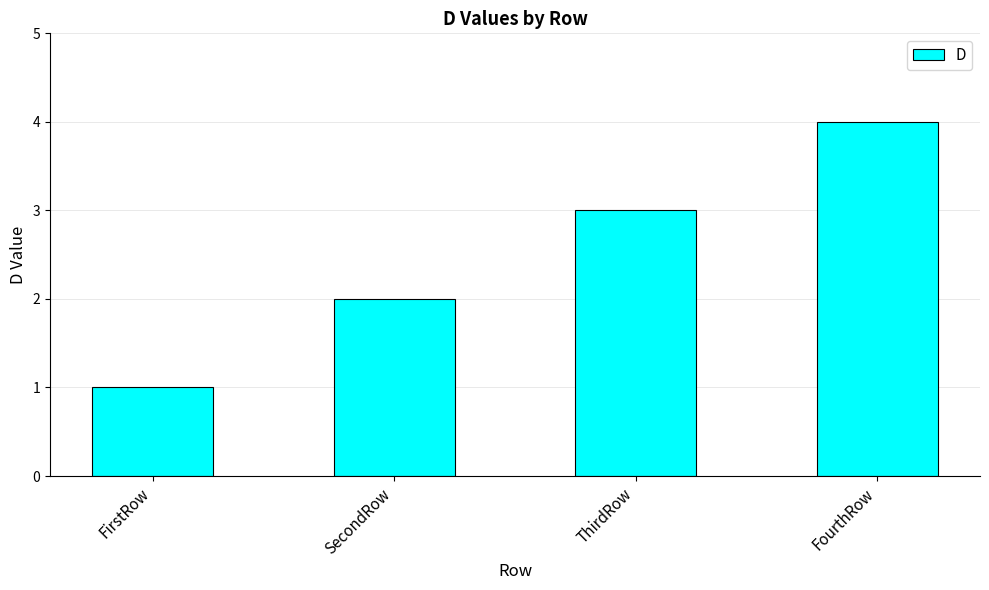

How many categories are shown in the chart?

4